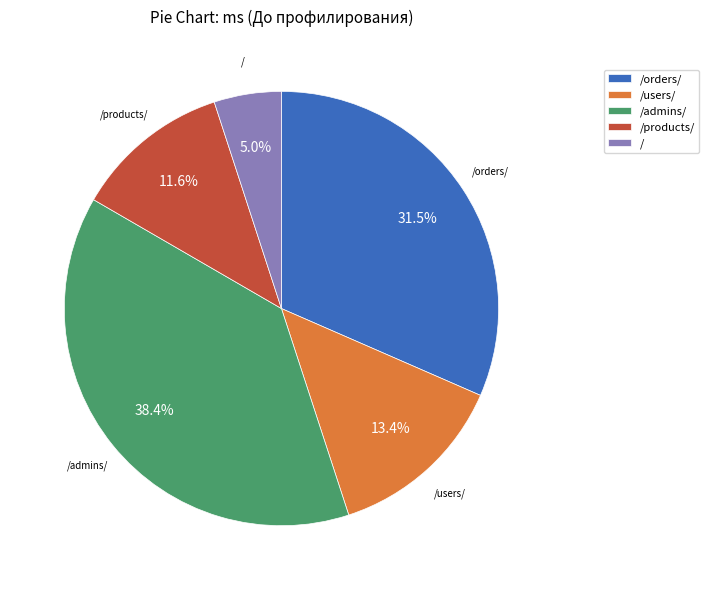

What is the total percentage of /admins/ and /?

43.4%